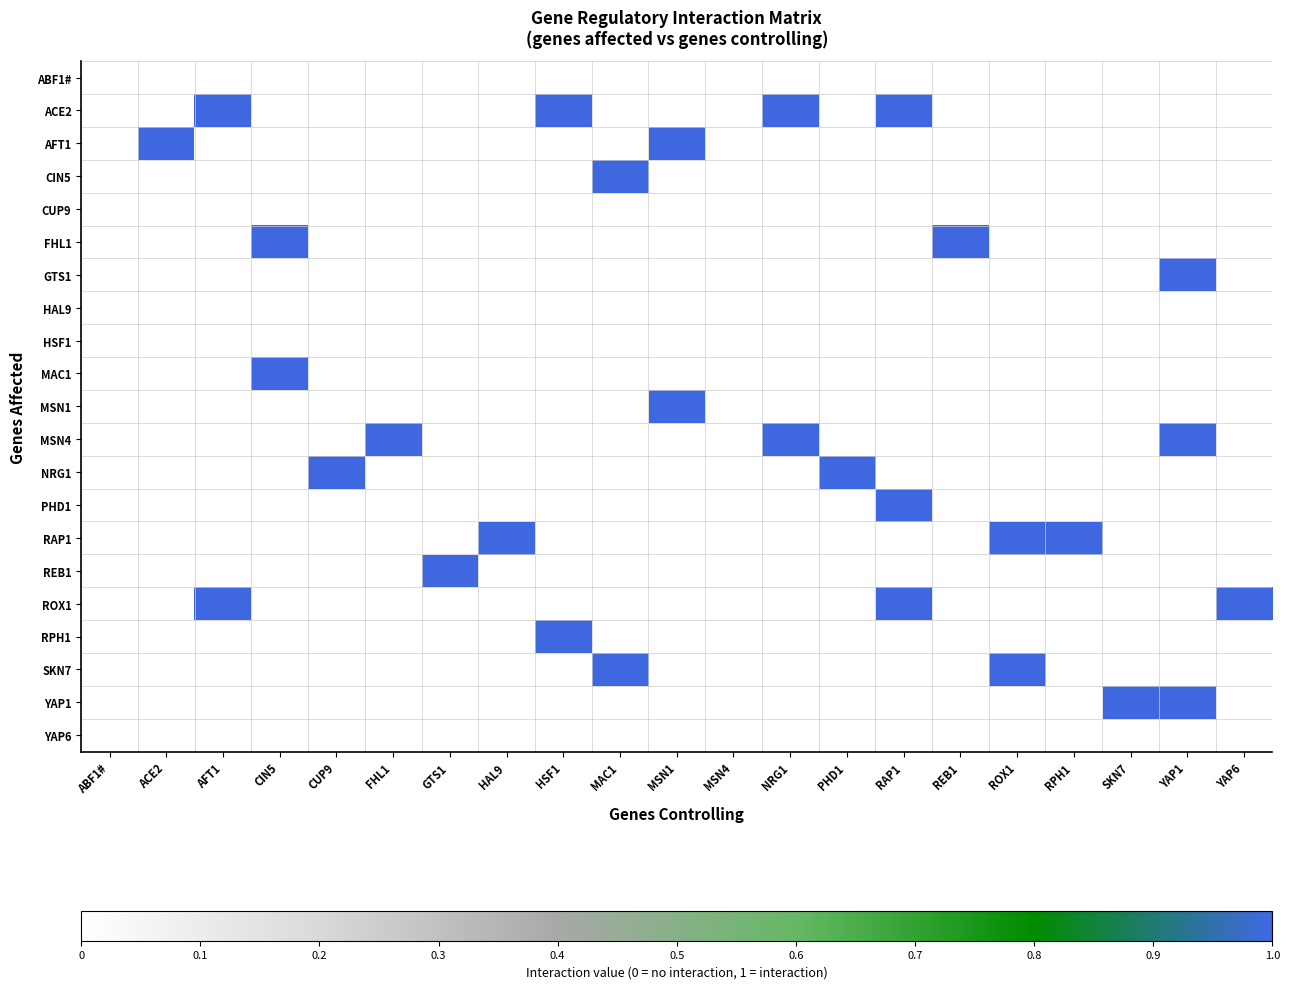

Reading right to left, extract all data points from this chart.

ABF1#: YAP6=0	YAP1=0	SKN7=0	RPH1=0	ROX1=0	REB1=0	RAP1=0	PHD1=0	NRG1=0	MSN4=0	MSN1=0	MAC1=0	HSF1=0	HAL9=0	GTS1=0	FHL1=0	CUP9=0	CIN5=0	AFT1=0	ACE2=0	ABF1#=0
ACE2: YAP6=0	YAP1=0	SKN7=0	RPH1=0	ROX1=0	REB1=0	RAP1=1	PHD1=0	NRG1=1	MSN4=0	MSN1=0	MAC1=0	HSF1=1	HAL9=0	GTS1=0	FHL1=0	CUP9=0	CIN5=0	AFT1=1	ACE2=0	ABF1#=0
AFT1: YAP6=0	YAP1=0	SKN7=0	RPH1=0	ROX1=0	REB1=0	RAP1=0	PHD1=0	NRG1=0	MSN4=0	MSN1=1	MAC1=0	HSF1=0	HAL9=0	GTS1=0	FHL1=0	CUP9=0	CIN5=0	AFT1=0	ACE2=1	ABF1#=0
CIN5: YAP6=0	YAP1=0	SKN7=0	RPH1=0	ROX1=0	REB1=0	RAP1=0	PHD1=0	NRG1=0	MSN4=0	MSN1=0	MAC1=1	HSF1=0	HAL9=0	GTS1=0	FHL1=0	CUP9=0	CIN5=0	AFT1=0	ACE2=0	ABF1#=0
CUP9: YAP6=0	YAP1=0	SKN7=0	RPH1=0	ROX1=0	REB1=0	RAP1=0	PHD1=0	NRG1=0	MSN4=0	MSN1=0	MAC1=0	HSF1=0	HAL9=0	GTS1=0	FHL1=0	CUP9=0	CIN5=0	AFT1=0	ACE2=0	ABF1#=0
FHL1: YAP6=0	YAP1=0	SKN7=0	RPH1=0	ROX1=0	REB1=1	RAP1=0	PHD1=0	NRG1=0	MSN4=0	MSN1=0	MAC1=0	HSF1=0	HAL9=0	GTS1=0	FHL1=0	CUP9=0	CIN5=1	AFT1=0	ACE2=0	ABF1#=0
GTS1: YAP6=0	YAP1=1	SKN7=0	RPH1=0	ROX1=0	REB1=0	RAP1=0	PHD1=0	NRG1=0	MSN4=0	MSN1=0	MAC1=0	HSF1=0	HAL9=0	GTS1=0	FHL1=0	CUP9=0	CIN5=0	AFT1=0	ACE2=0	ABF1#=0
HAL9: YAP6=0	YAP1=0	SKN7=0	RPH1=0	ROX1=0	REB1=0	RAP1=0	PHD1=0	NRG1=0	MSN4=0	MSN1=0	MAC1=0	HSF1=0	HAL9=0	GTS1=0	FHL1=0	CUP9=0	CIN5=0	AFT1=0	ACE2=0	ABF1#=0
HSF1: YAP6=0	YAP1=0	SKN7=0	RPH1=0	ROX1=0	REB1=0	RAP1=0	PHD1=0	NRG1=0	MSN4=0	MSN1=0	MAC1=0	HSF1=0	HAL9=0	GTS1=0	FHL1=0	CUP9=0	CIN5=0	AFT1=0	ACE2=0	ABF1#=0
MAC1: YAP6=0	YAP1=0	SKN7=0	RPH1=0	ROX1=0	REB1=0	RAP1=0	PHD1=0	NRG1=0	MSN4=0	MSN1=0	MAC1=0	HSF1=0	HAL9=0	GTS1=0	FHL1=0	CUP9=0	CIN5=1	AFT1=0	ACE2=0	ABF1#=0
MSN1: YAP6=0	YAP1=0	SKN7=0	RPH1=0	ROX1=0	REB1=0	RAP1=0	PHD1=0	NRG1=0	MSN4=0	MSN1=1	MAC1=0	HSF1=0	HAL9=0	GTS1=0	FHL1=0	CUP9=0	CIN5=0	AFT1=0	ACE2=0	ABF1#=0
MSN4: YAP6=0	YAP1=1	SKN7=0	RPH1=0	ROX1=0	REB1=0	RAP1=0	PHD1=0	NRG1=1	MSN4=0	MSN1=0	MAC1=0	HSF1=0	HAL9=0	GTS1=0	FHL1=1	CUP9=0	CIN5=0	AFT1=0	ACE2=0	ABF1#=0
NRG1: YAP6=0	YAP1=0	SKN7=0	RPH1=0	ROX1=0	REB1=0	RAP1=0	PHD1=1	NRG1=0	MSN4=0	MSN1=0	MAC1=0	HSF1=0	HAL9=0	GTS1=0	FHL1=0	CUP9=1	CIN5=0	AFT1=0	ACE2=0	ABF1#=0
PHD1: YAP6=0	YAP1=0	SKN7=0	RPH1=0	ROX1=0	REB1=0	RAP1=1	PHD1=0	NRG1=0	MSN4=0	MSN1=0	MAC1=0	HSF1=0	HAL9=0	GTS1=0	FHL1=0	CUP9=0	CIN5=0	AFT1=0	ACE2=0	ABF1#=0
RAP1: YAP6=0	YAP1=0	SKN7=0	RPH1=1	ROX1=1	REB1=0	RAP1=0	PHD1=0	NRG1=0	MSN4=0	MSN1=0	MAC1=0	HSF1=0	HAL9=1	GTS1=0	FHL1=0	CUP9=0	CIN5=0	AFT1=0	ACE2=0	ABF1#=0
REB1: YAP6=0	YAP1=0	SKN7=0	RPH1=0	ROX1=0	REB1=0	RAP1=0	PHD1=0	NRG1=0	MSN4=0	MSN1=0	MAC1=0	HSF1=0	HAL9=0	GTS1=1	FHL1=0	CUP9=0	CIN5=0	AFT1=0	ACE2=0	ABF1#=0
ROX1: YAP6=1	YAP1=0	SKN7=0	RPH1=0	ROX1=0	REB1=0	RAP1=1	PHD1=0	NRG1=0	MSN4=0	MSN1=0	MAC1=0	HSF1=0	HAL9=0	GTS1=0	FHL1=0	CUP9=0	CIN5=0	AFT1=1	ACE2=0	ABF1#=0
RPH1: YAP6=0	YAP1=0	SKN7=0	RPH1=0	ROX1=0	REB1=0	RAP1=0	PHD1=0	NRG1=0	MSN4=0	MSN1=0	MAC1=0	HSF1=1	HAL9=0	GTS1=0	FHL1=0	CUP9=0	CIN5=0	AFT1=0	ACE2=0	ABF1#=0
SKN7: YAP6=0	YAP1=0	SKN7=0	RPH1=0	ROX1=1	REB1=0	RAP1=0	PHD1=0	NRG1=0	MSN4=0	MSN1=0	MAC1=1	HSF1=0	HAL9=0	GTS1=0	FHL1=0	CUP9=0	CIN5=0	AFT1=0	ACE2=0	ABF1#=0
YAP1: YAP6=0	YAP1=1	SKN7=1	RPH1=0	ROX1=0	REB1=0	RAP1=0	PHD1=0	NRG1=0	MSN4=0	MSN1=0	MAC1=0	HSF1=0	HAL9=0	GTS1=0	FHL1=0	CUP9=0	CIN5=0	AFT1=0	ACE2=0	ABF1#=0
YAP6: YAP6=0	YAP1=0	SKN7=0	RPH1=0	ROX1=0	REB1=0	RAP1=0	PHD1=0	NRG1=0	MSN4=0	MSN1=0	MAC1=0	HSF1=0	HAL9=0	GTS1=0	FHL1=0	CUP9=0	CIN5=0	AFT1=0	ACE2=0	ABF1#=0